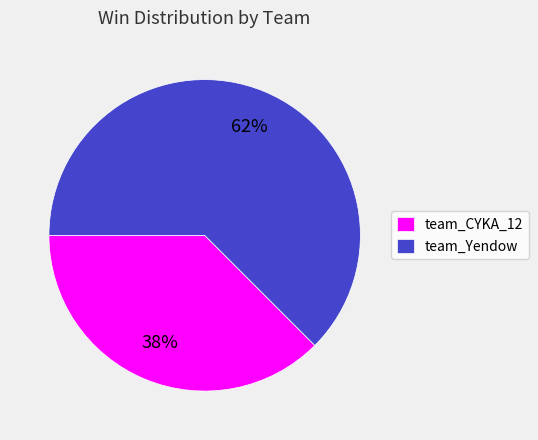

How many slices are in this pie chart?

2